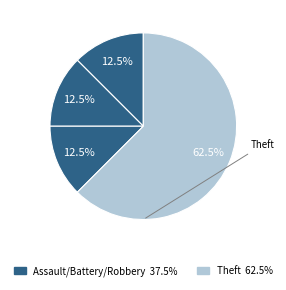

How many slices are in this pie chart?

4